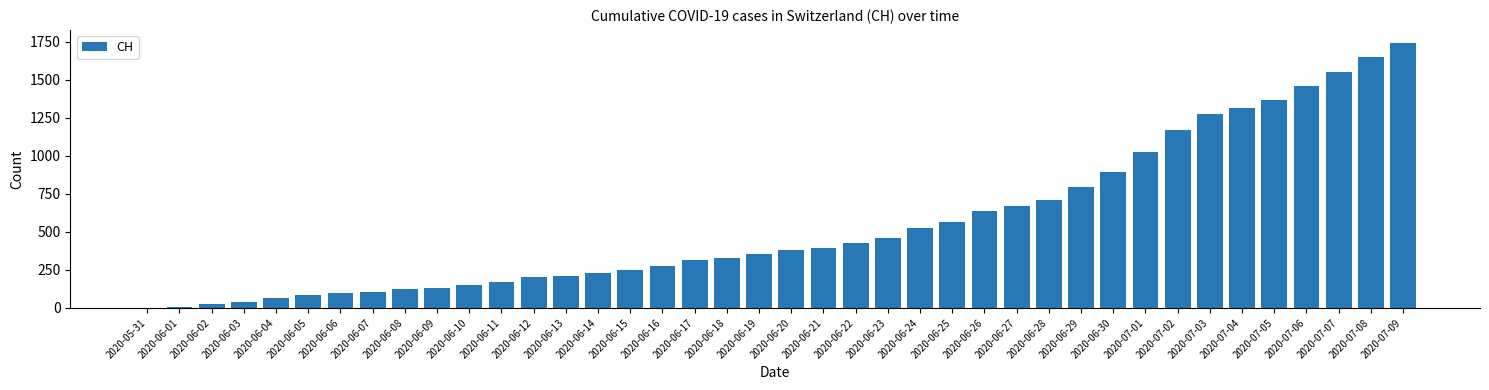

What is the sum of all values?

22173